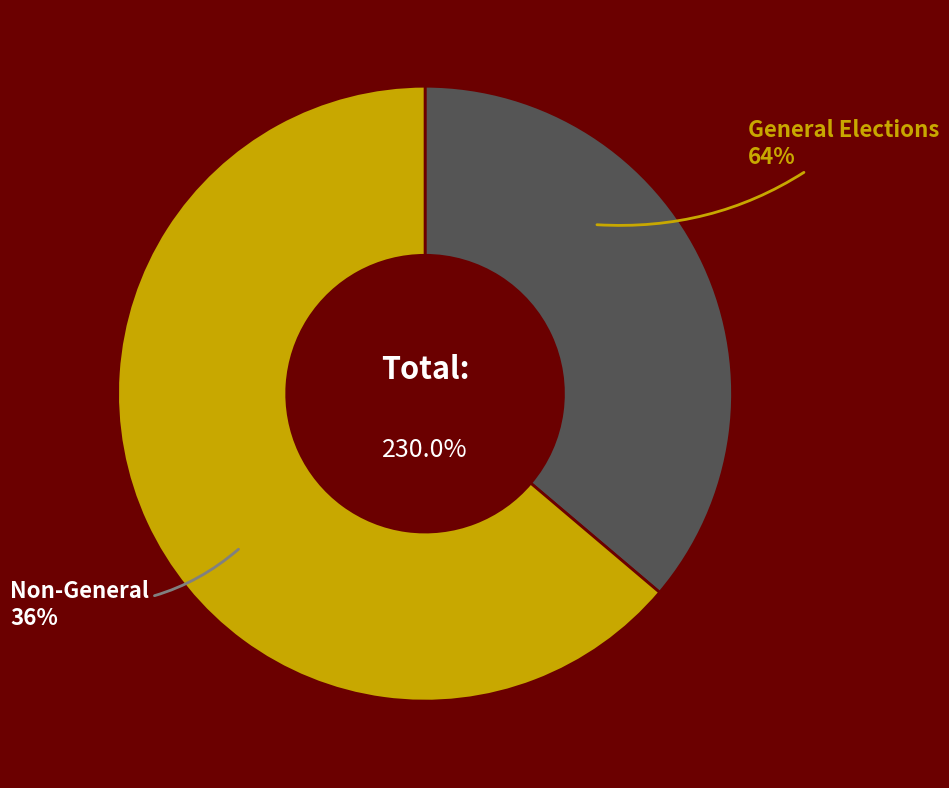

Does any single category account for the majority?

No